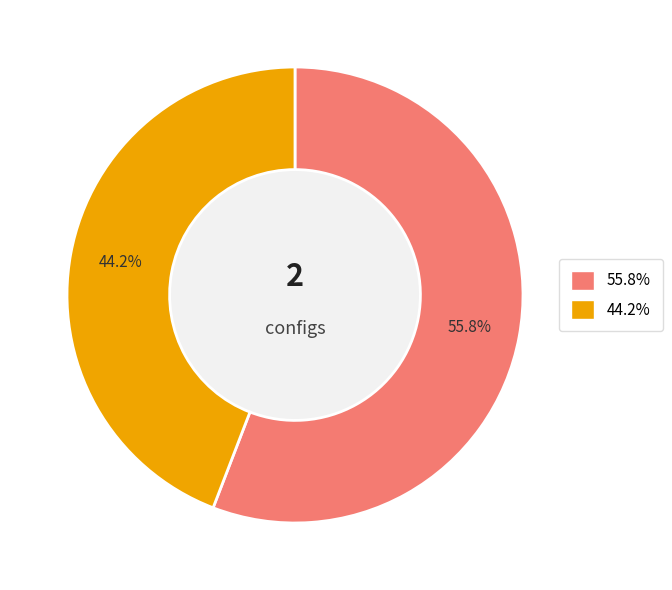

To the nearest percent, what is the difference between the largest and smallest slice percentages?

12%